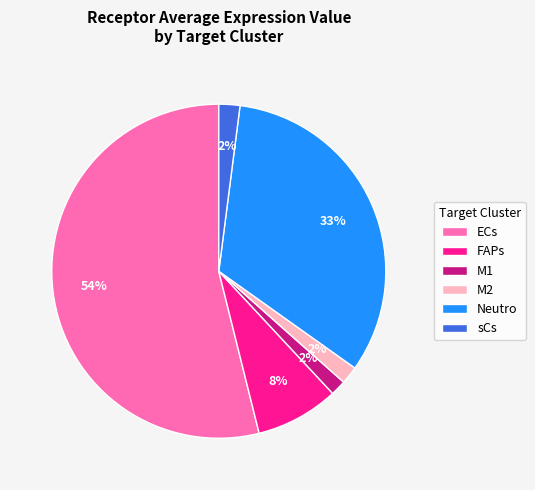

Is the sum of FAPs and Neutro greater than half?

No